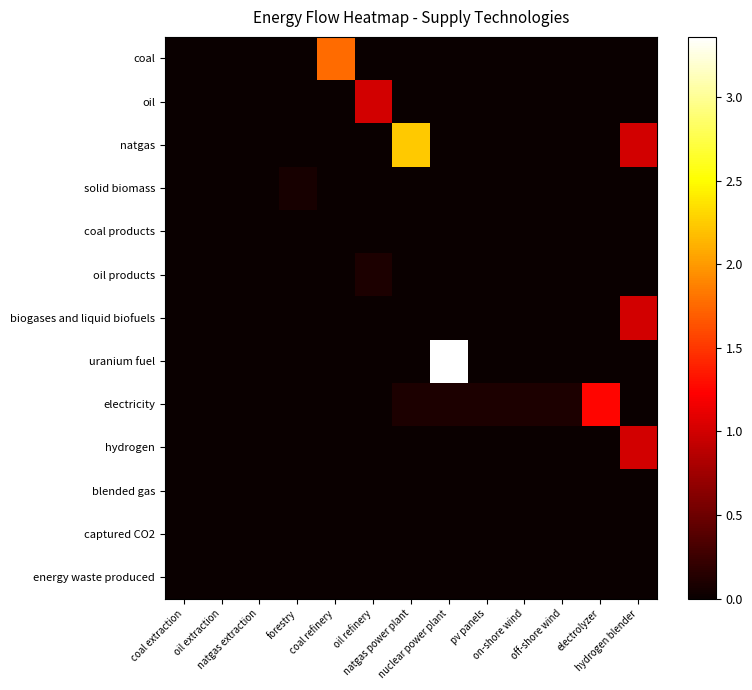

What is the greatest value displayed?

3.4